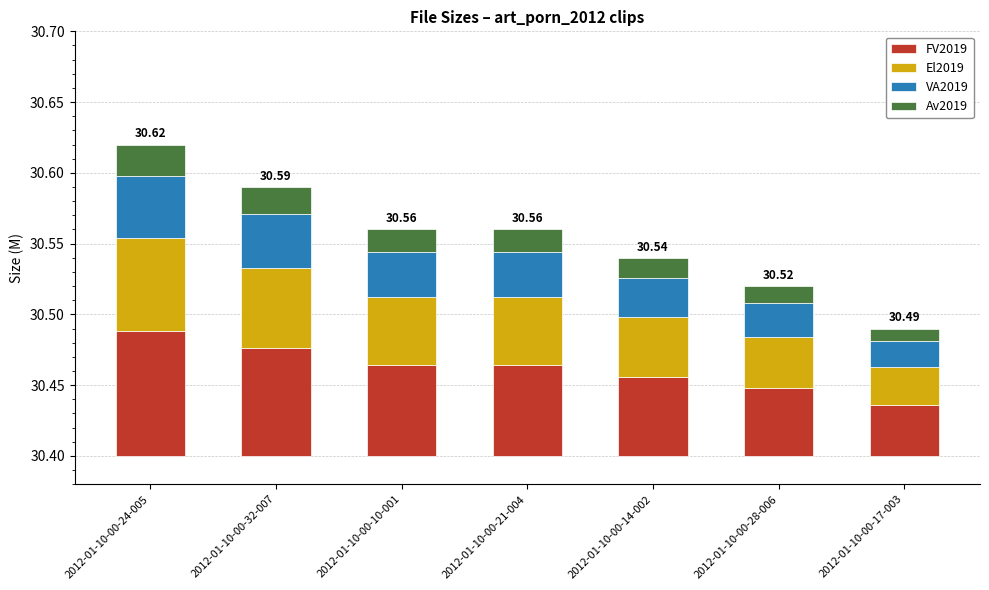

What is the label of the 6th bar from the right?

2012-01-10-00-32-007